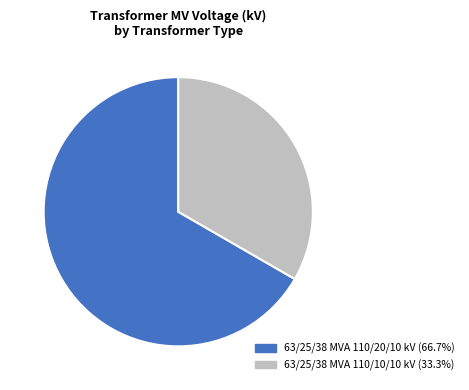

What is the largest slice in the pie chart?

63/25/38 MVA 110/20/10 kV